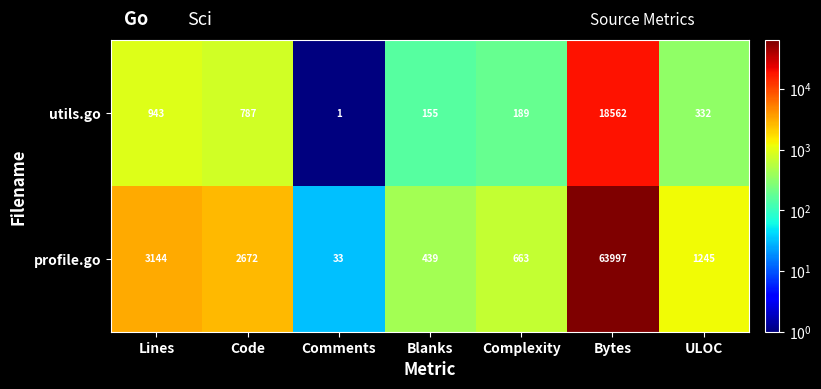

What is the average value of the profile.go series?

10313